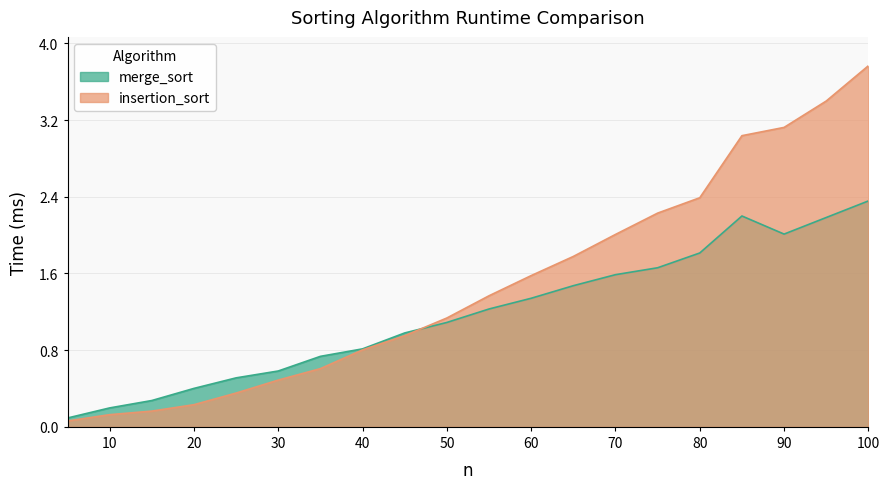

How many lines are shown in the chart?

2